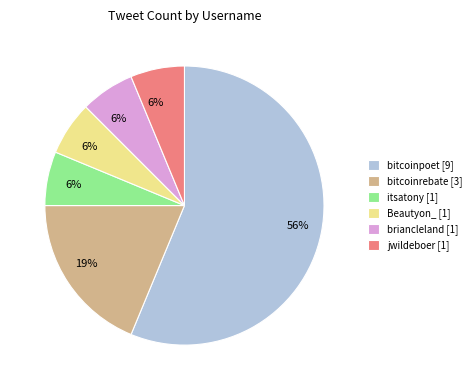

Which slice is the largest?

bitcoinpoet